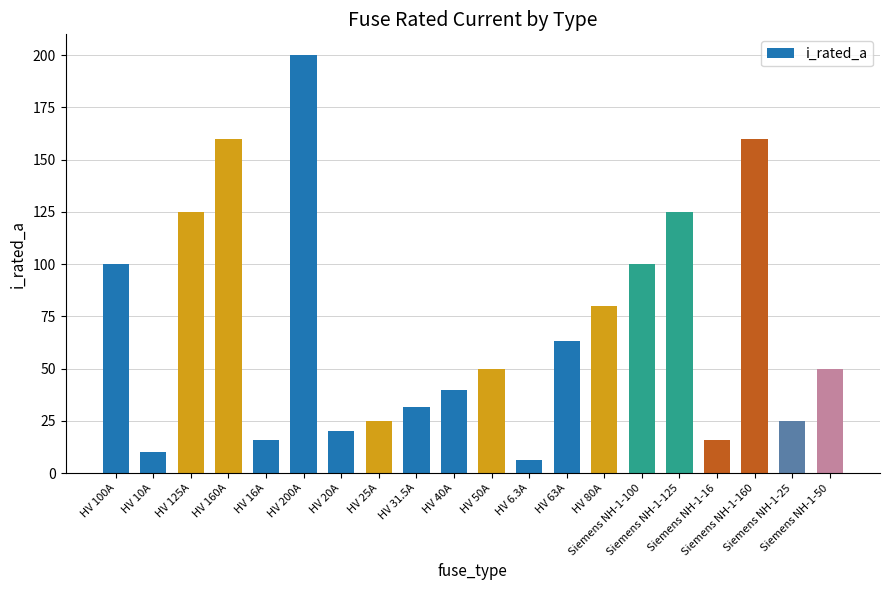

Reading right to left, list all the values displayed in this chart.

Siemens NH-1-50=50.0	Siemens NH-1-25=25.0	Siemens NH-1-160=160.0	Siemens NH-1-16=16.0	Siemens NH-1-125=125.0	Siemens NH-1-100=100.0	HV 80A=80.0	HV 63A=63.0	HV 6.3A=6.3	HV 50A=50.0	HV 40A=40.0	HV 31.5A=31.5	HV 25A=25.0	HV 20A=20.0	HV 200A=200.0	HV 16A=16.0	HV 160A=160.0	HV 125A=125.0	HV 10A=10.0	HV 100A=100.0